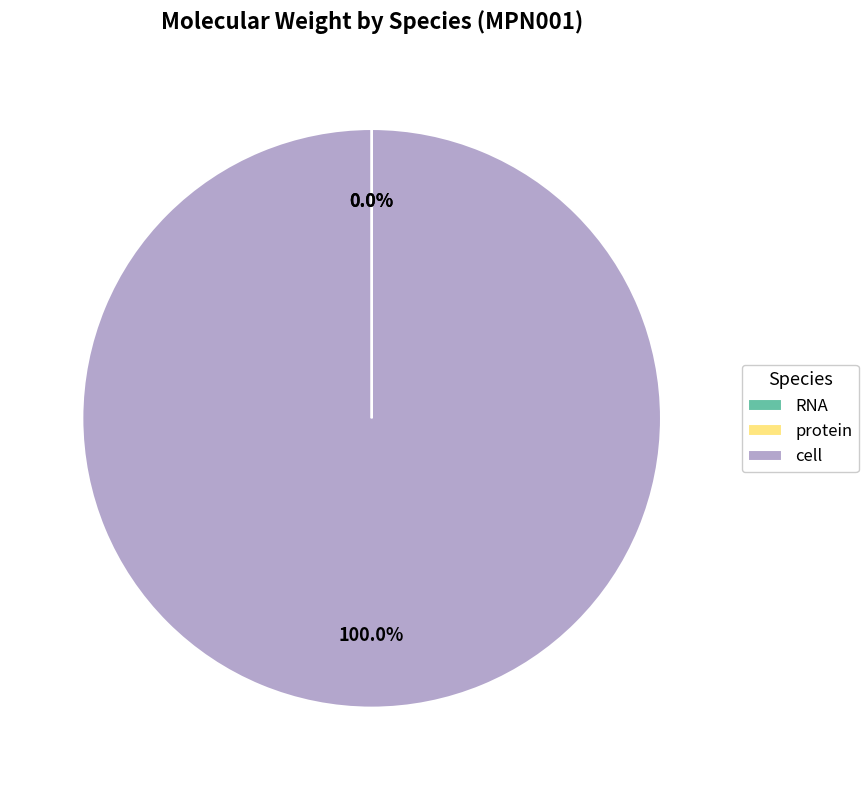

Does cell represent more than half of the total?

Yes